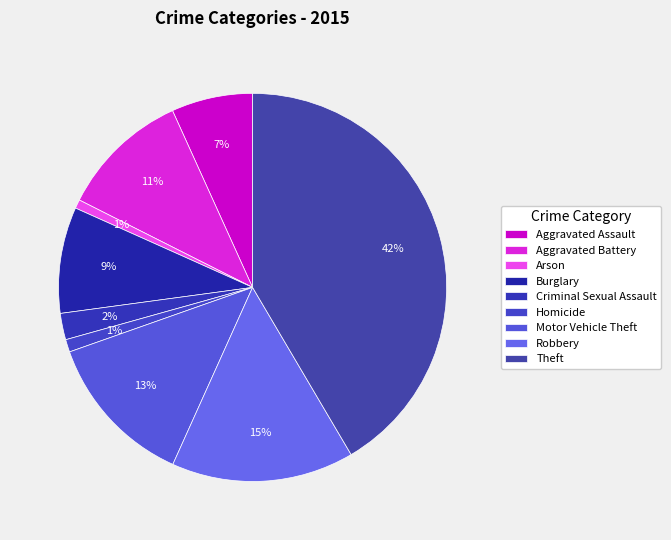

Count the number of slices in the pie.

9